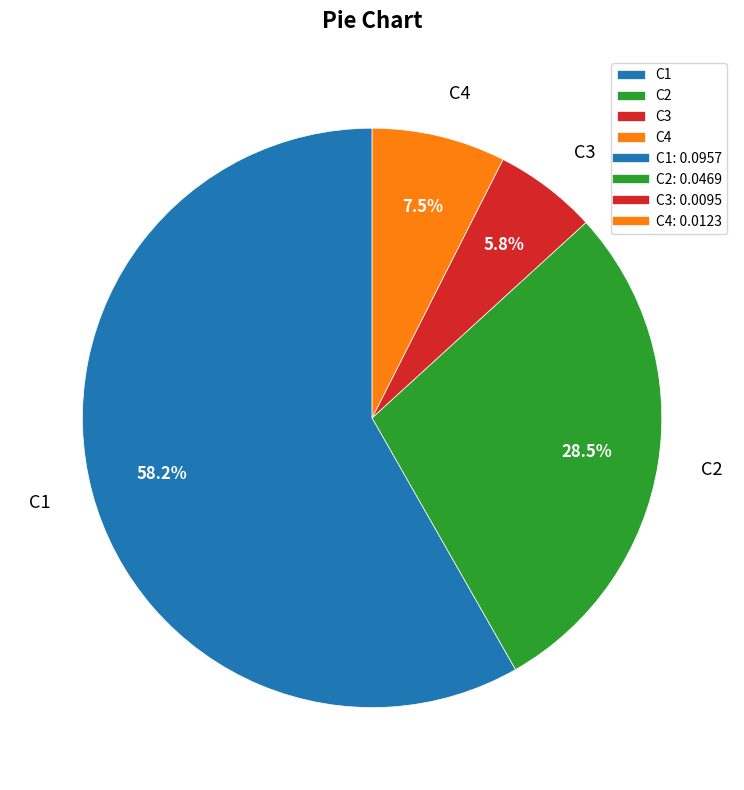

Is there any slice that represents more than half of the pie?

Yes